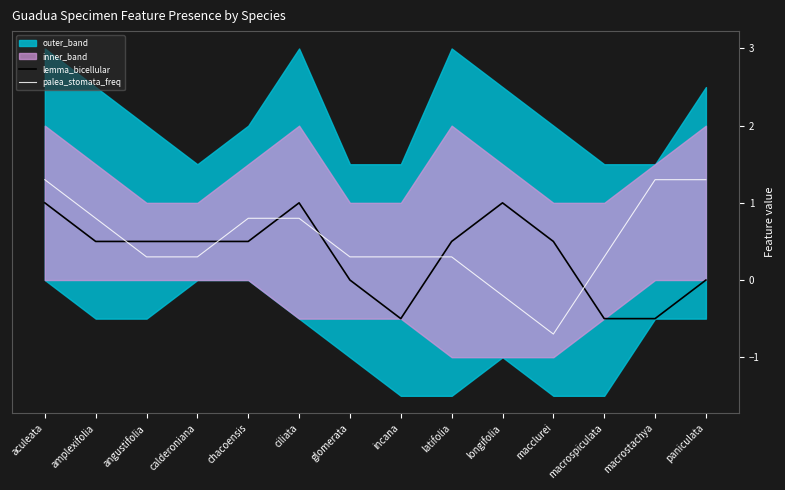

The value of lemma_bicellular at calderoniana is 0.5. True or false?

True